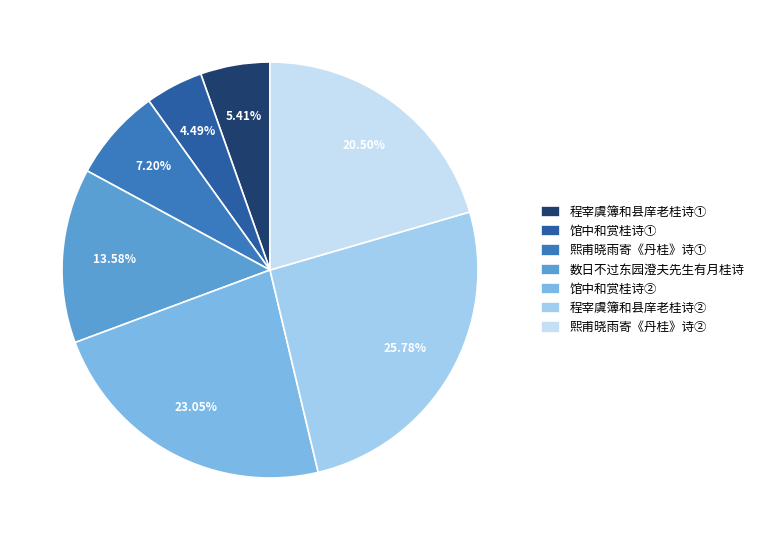

Do 程宰虞簿和县庠老桂诗② and 熙甫晓雨寄《丹桂》诗① together represent more than half of the pie?

No